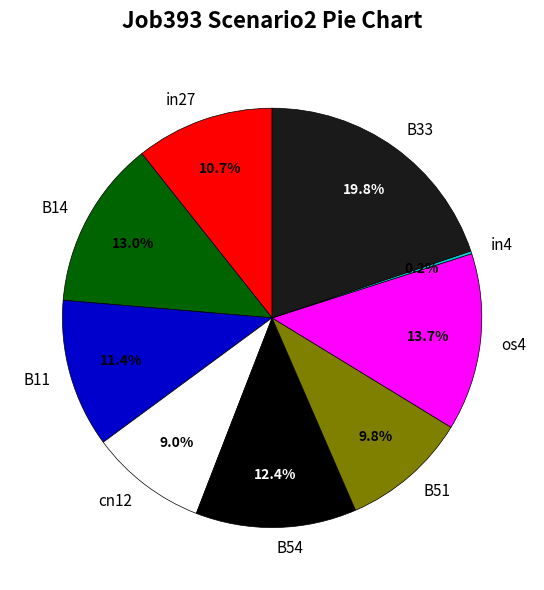

To the nearest percent, what percentage of the pie is B11?

11%